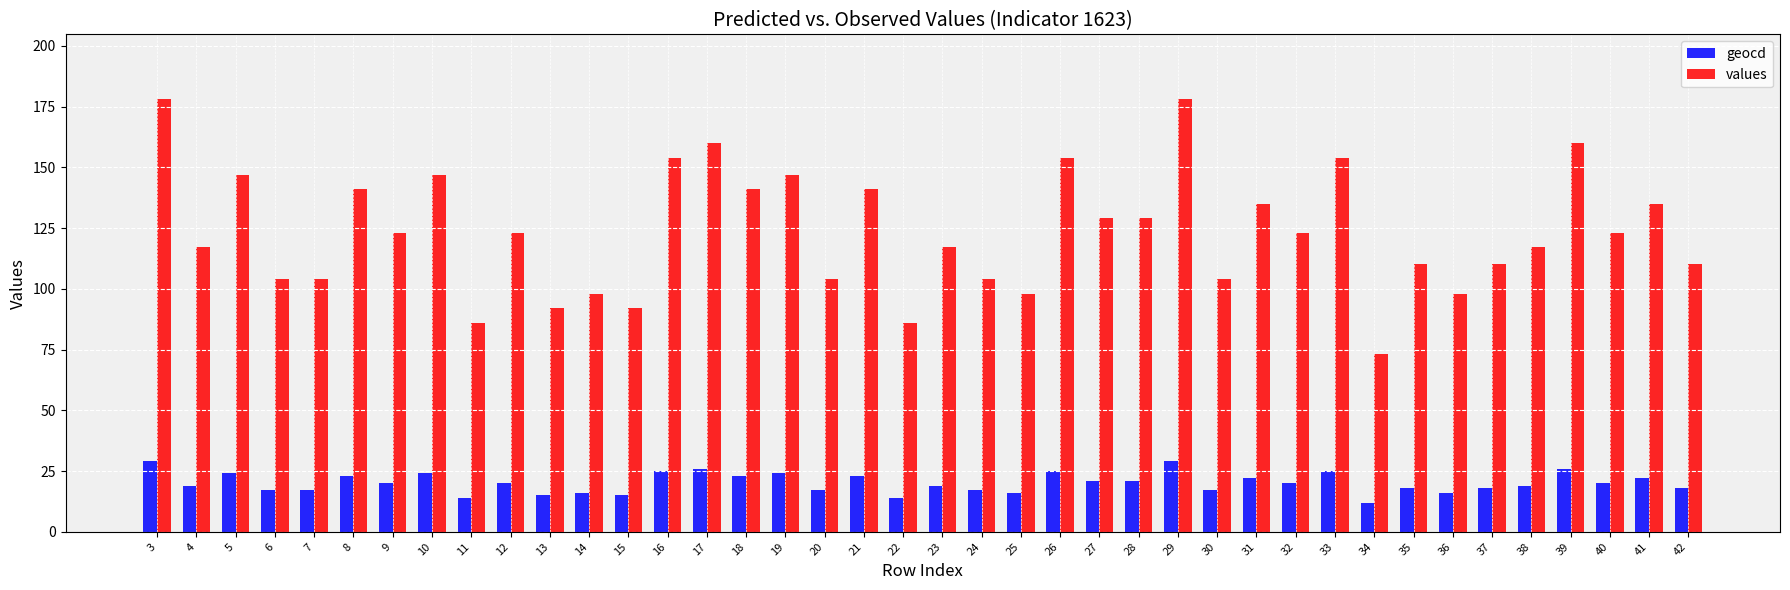

What is the sum of all values values?

4946